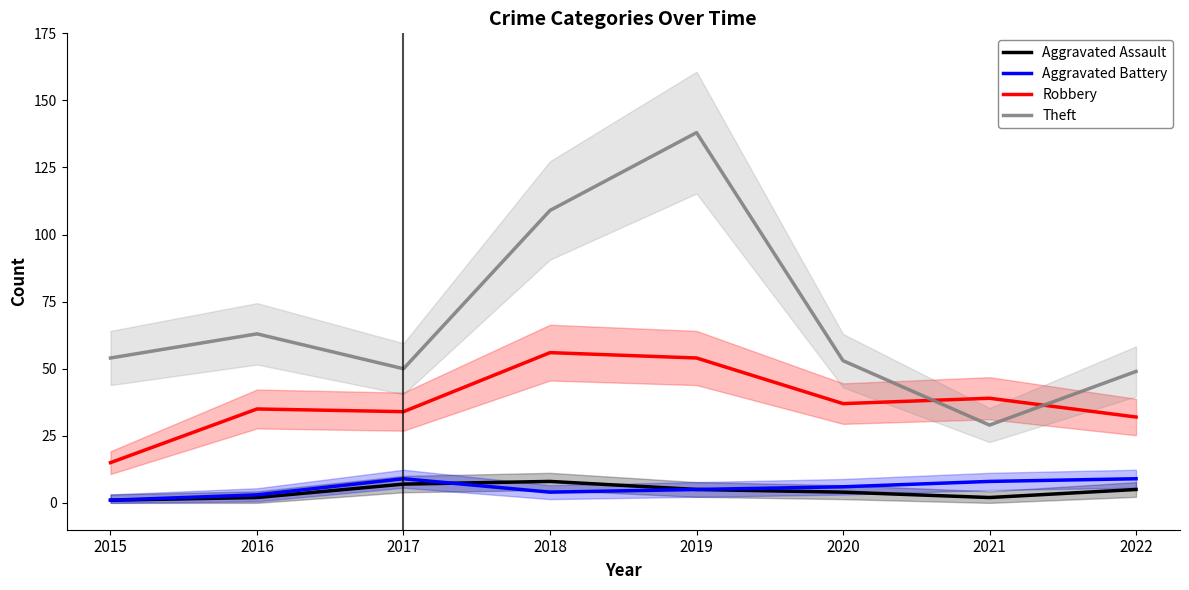

Where is Aggravated Assault nearest to the value 4?

2020